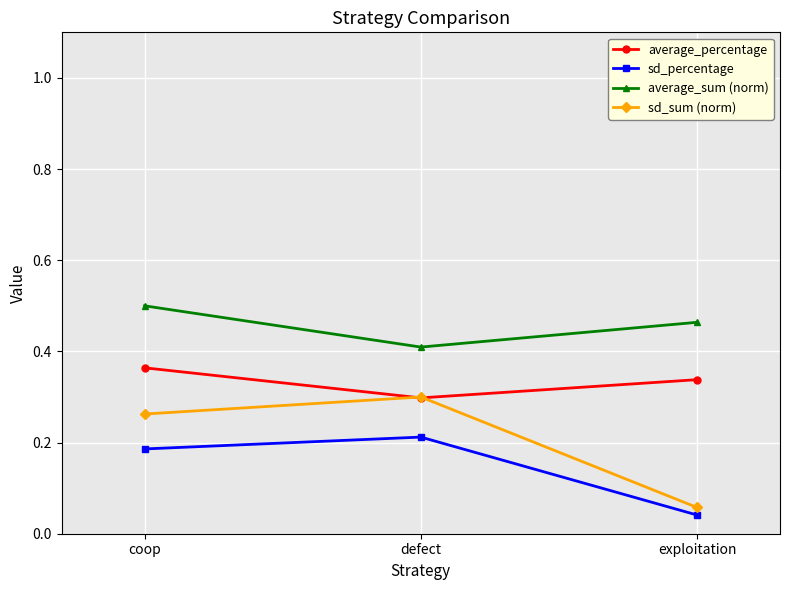

What is the label of the 1st point from the right?

exploitation